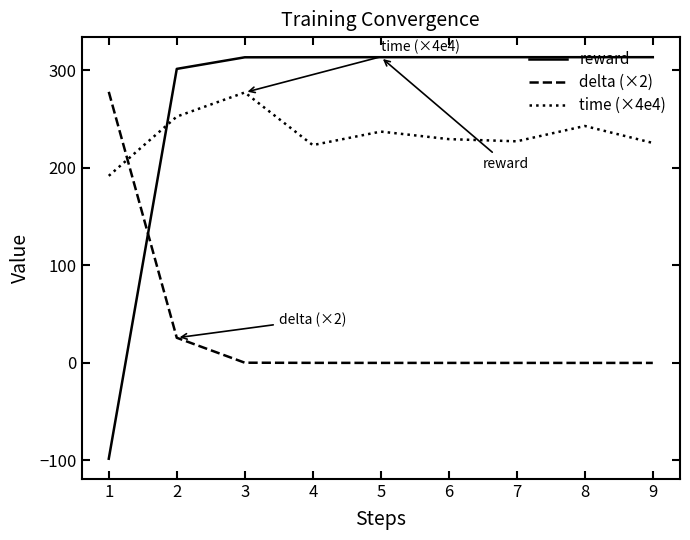

Which series has the widest spread of values?

reward